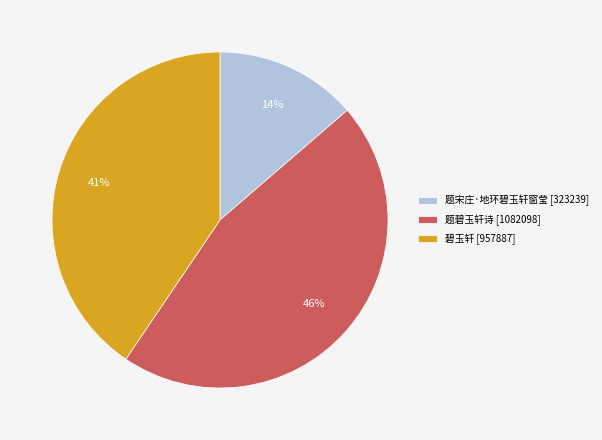

Which slice is the largest?

题碧玉轩诗